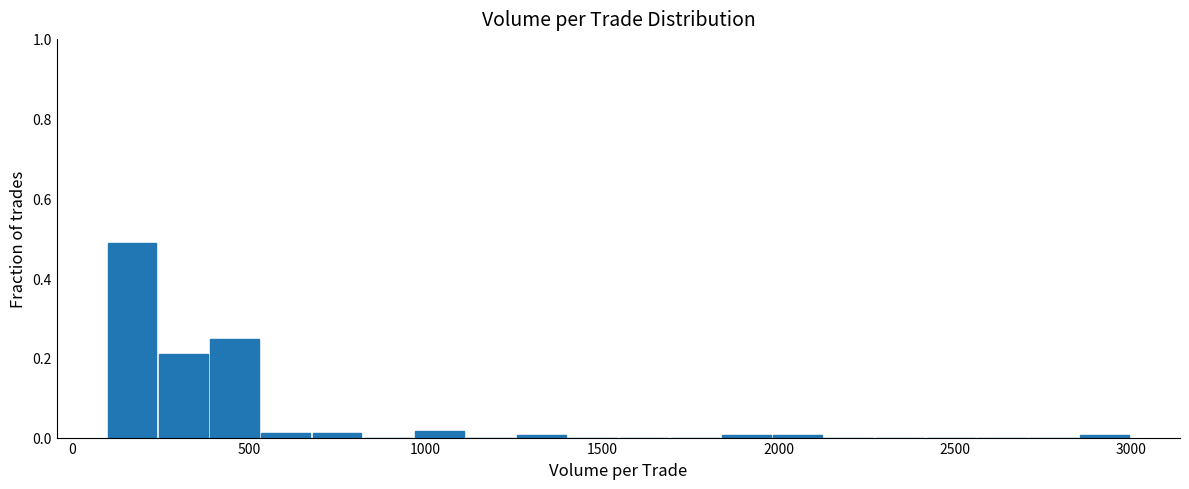

Read against the x-axis, roughly where is the centre of the tallest bar?

150